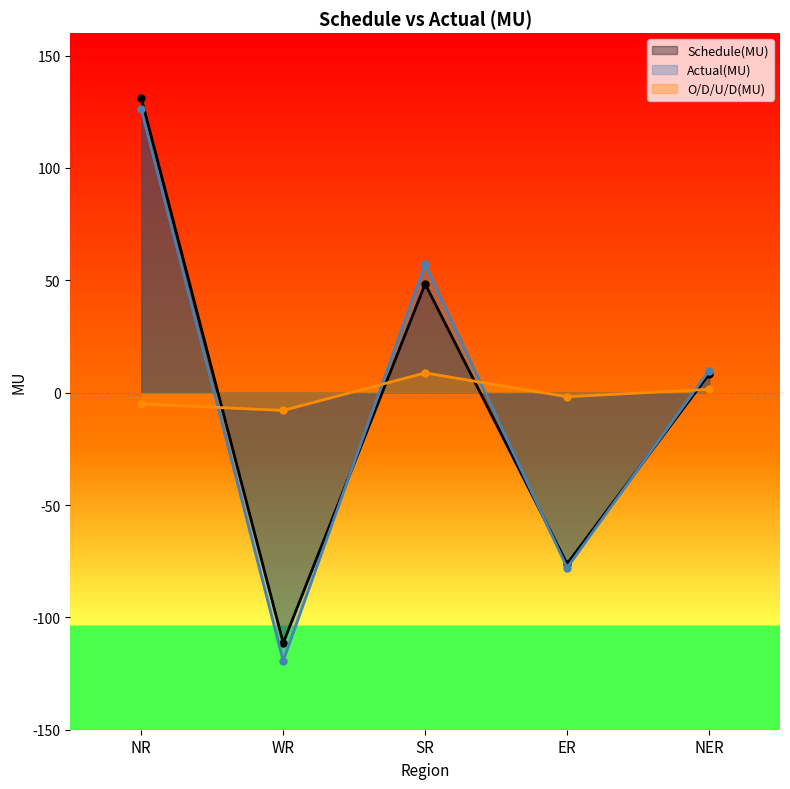

Does the chart have visible grid lines?

No